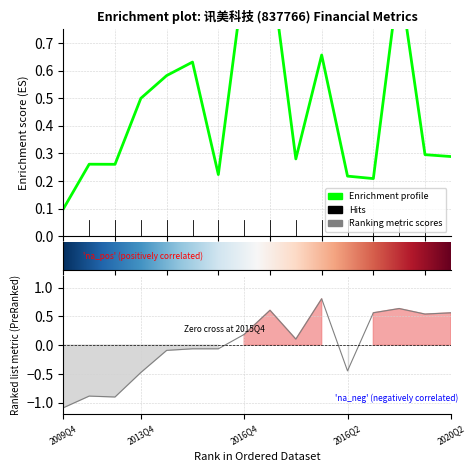

Does the chart have visible grid lines?

Yes